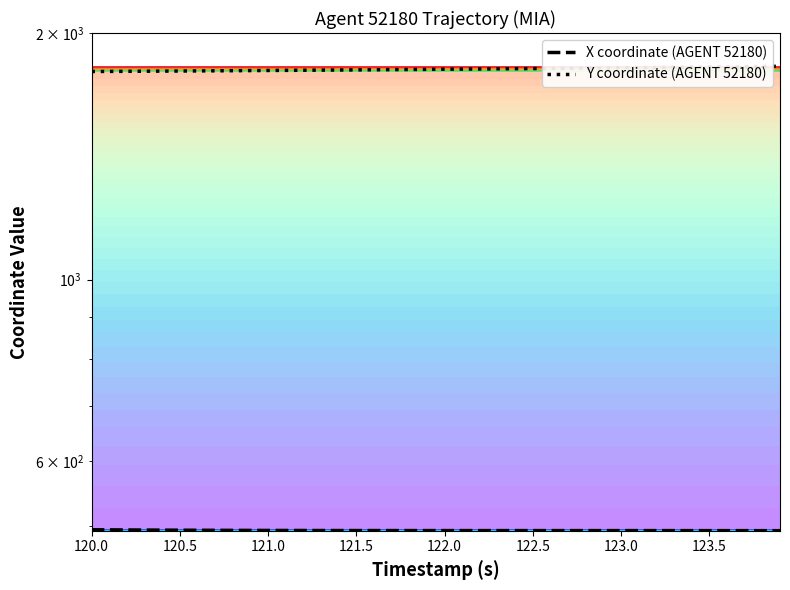

What is the sum of the X coordinate (AGENT 52180) values at 122.0 and 15?

988.2